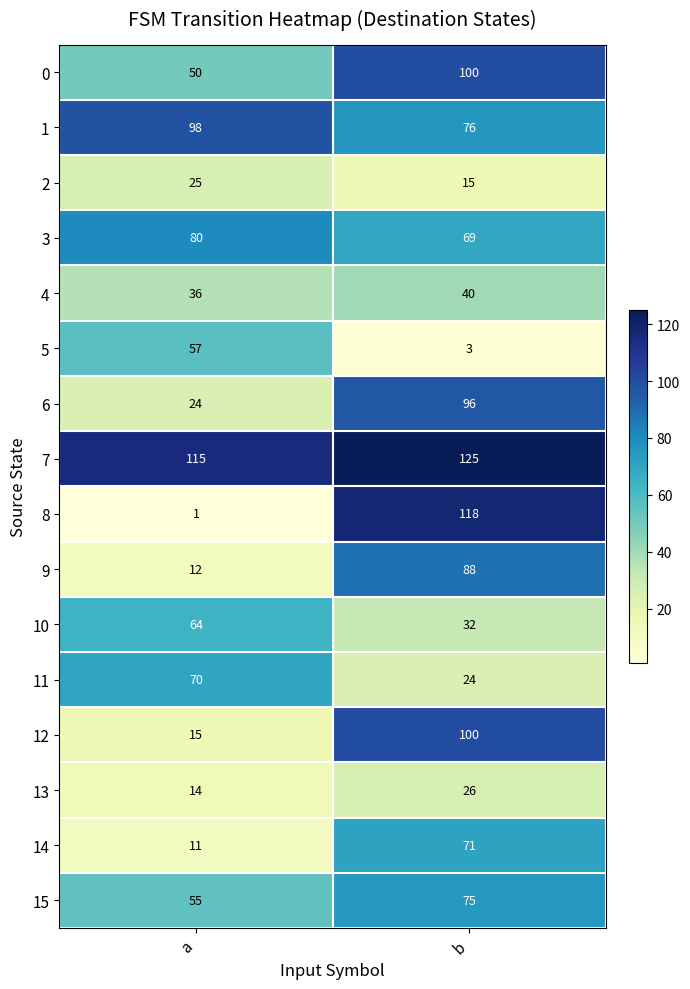

What is the smallest value displayed?

1